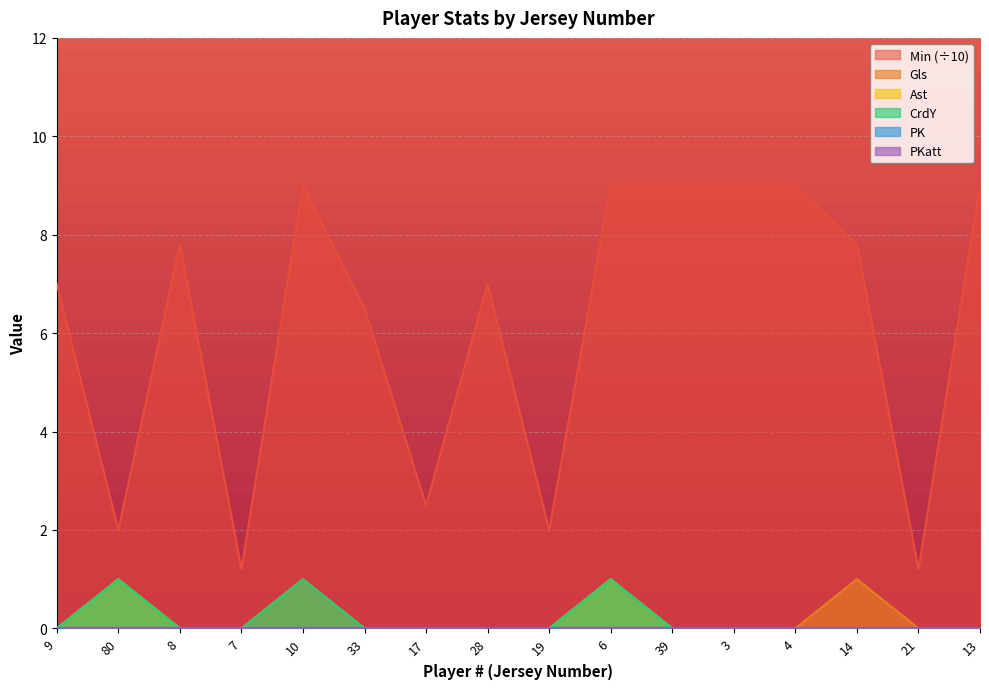

What is the difference between the maximum and minimum values in the Gls series?

1.0